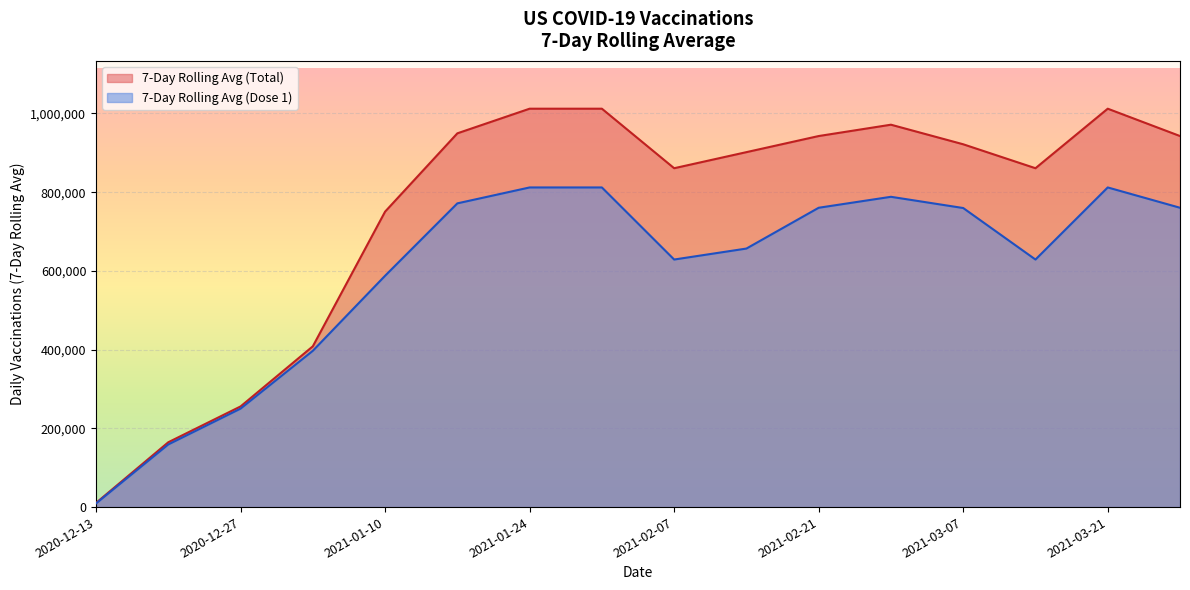

The value of 7-Day Rolling Avg (Total) at 2021-02-21 is 1558201. True or false?

False